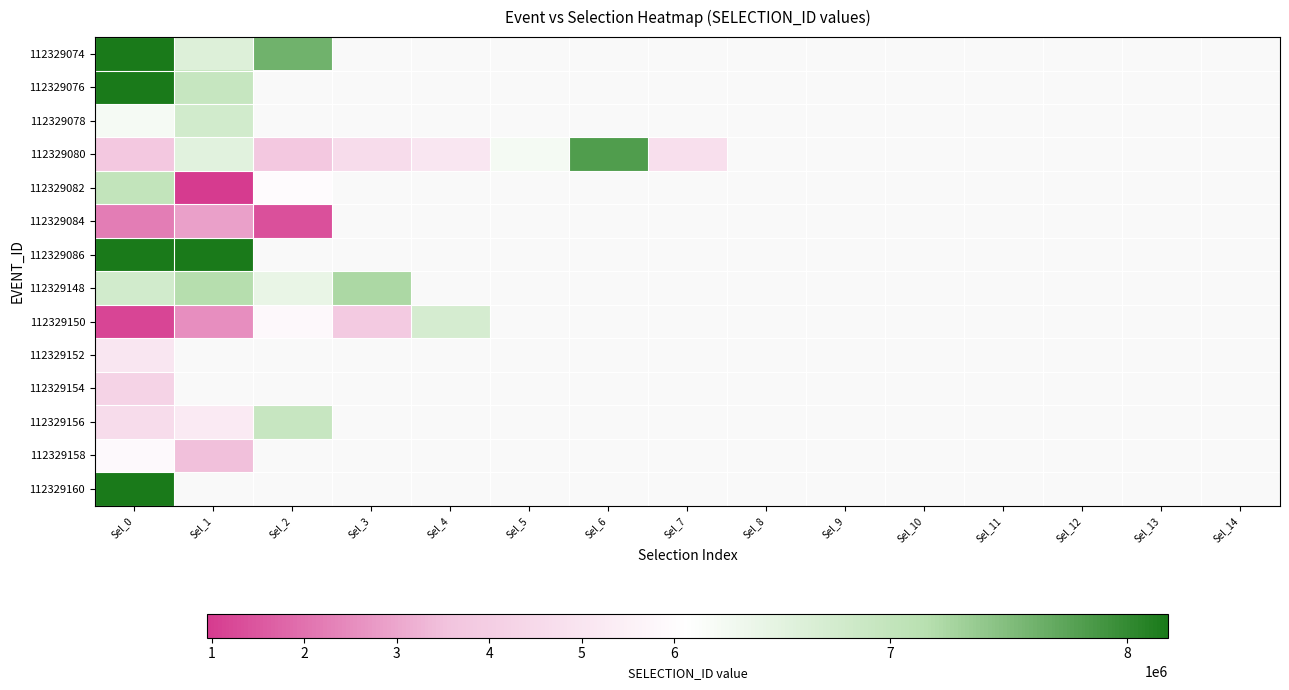

Count the number of data series in this chart.

14